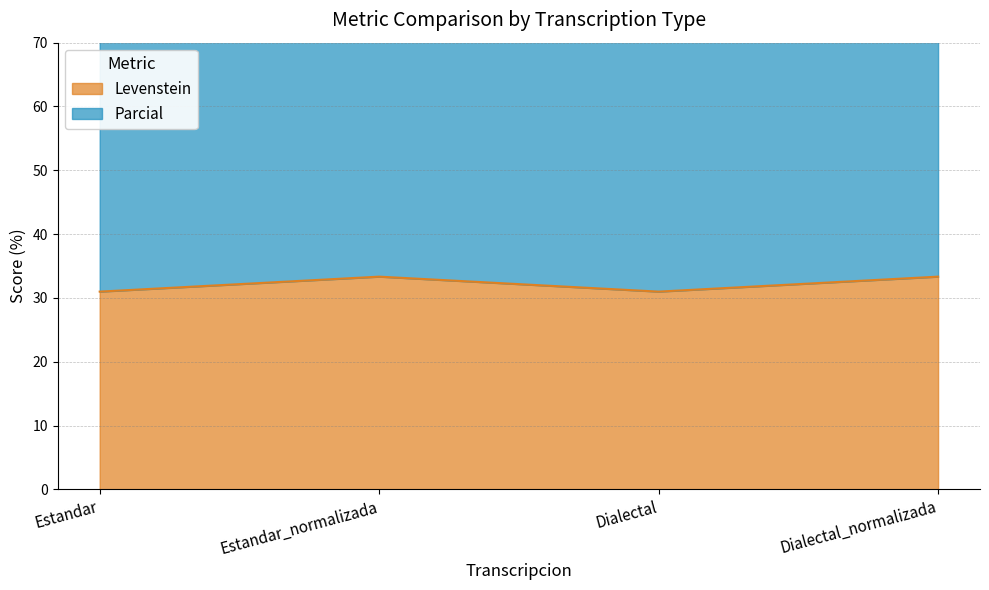

What is the maximum value shown in the chart?

82.5